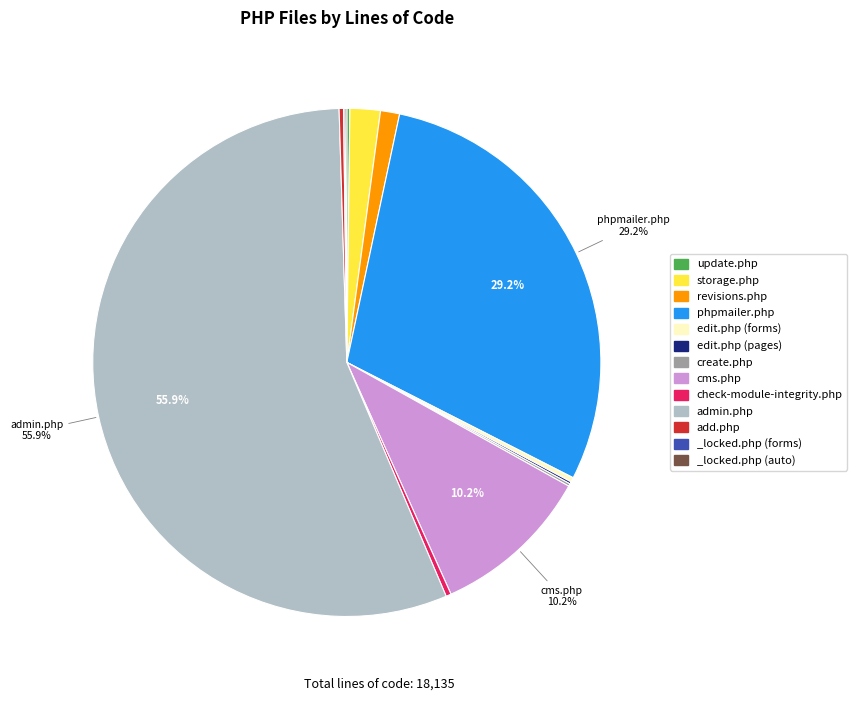

Which slice is the largest?

admin.php